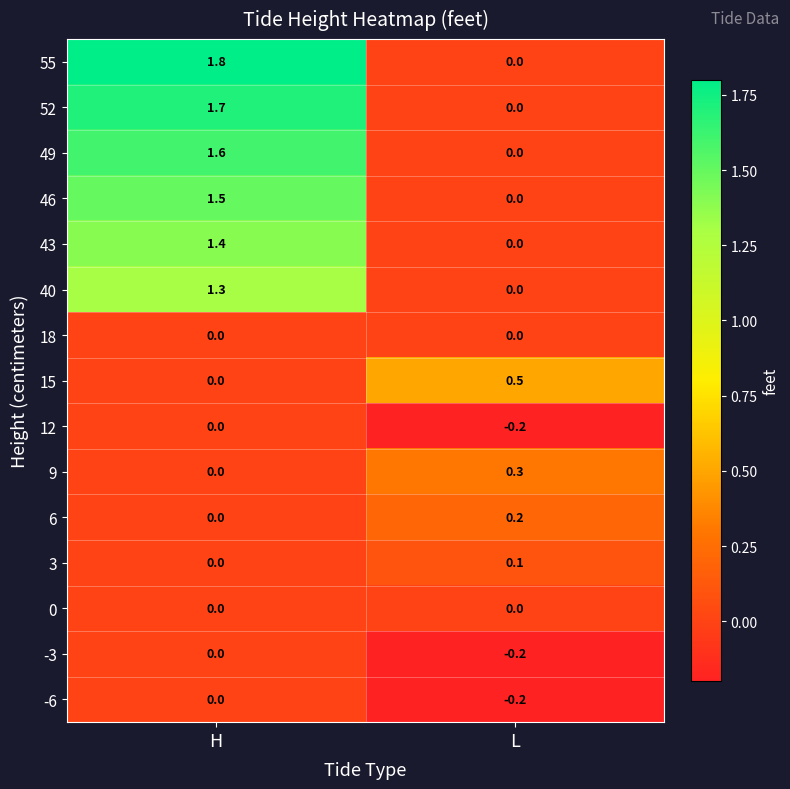

What is the spread (max minus min) of values at L?

0.7